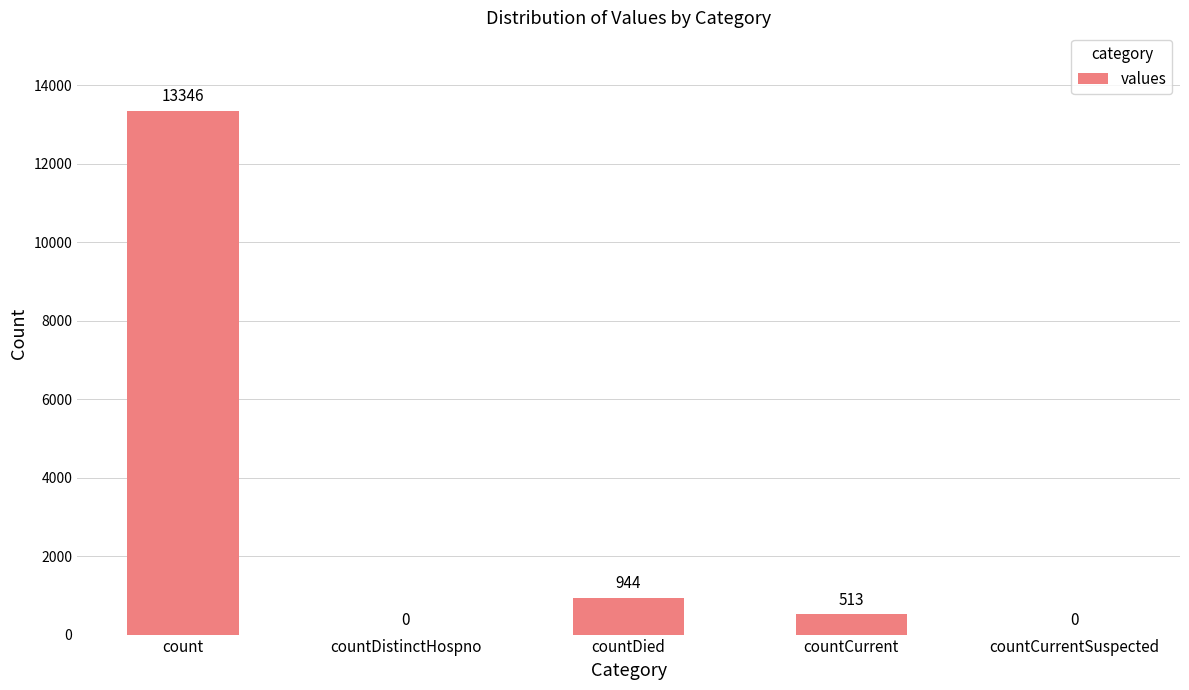

Reading left to right, transcribe all the data shown in this chart.

count=13346	countDistinctHospno=0	countDied=944	countCurrent=513	countCurrentSuspected=0